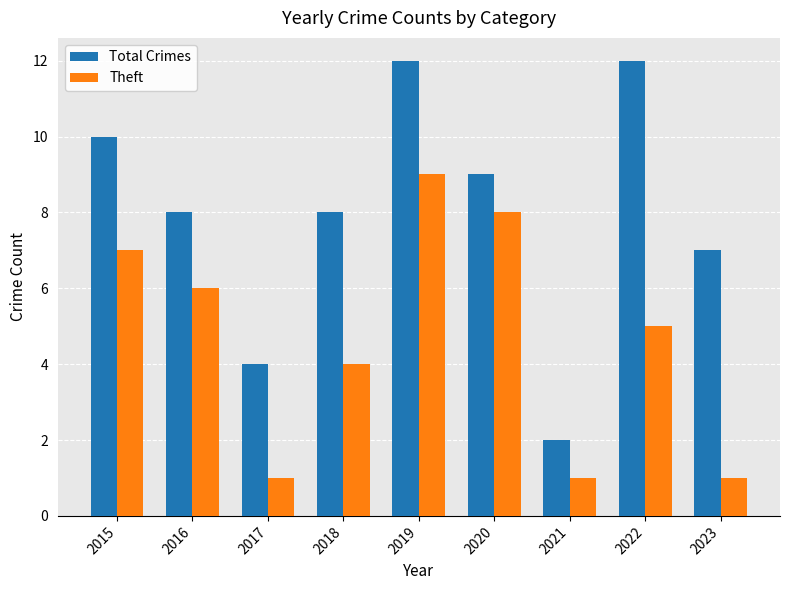

Rank the series at 2015 from lowest to highest value.

Theft, Total Crimes